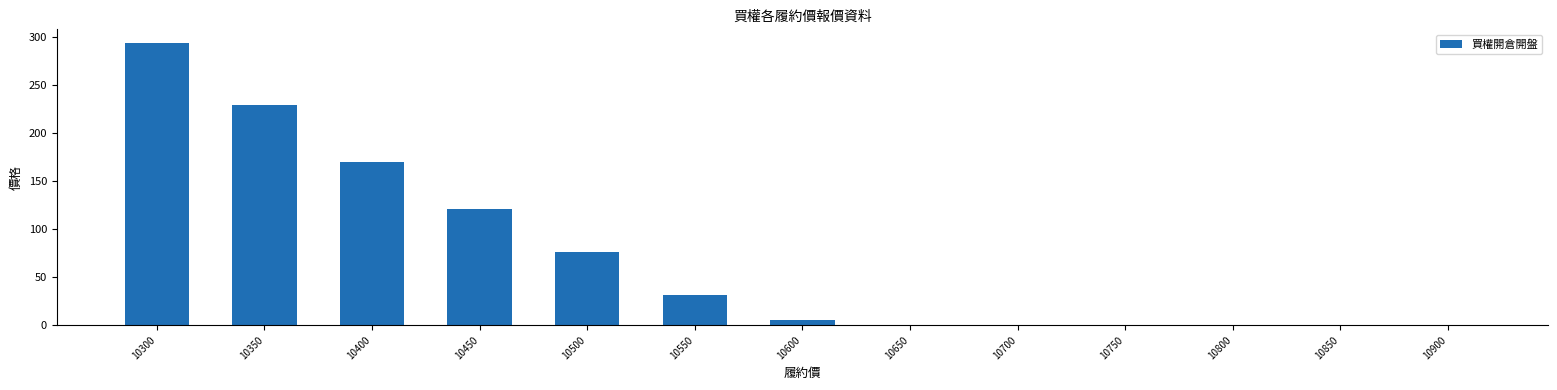

Read the value at 10350.

229.0